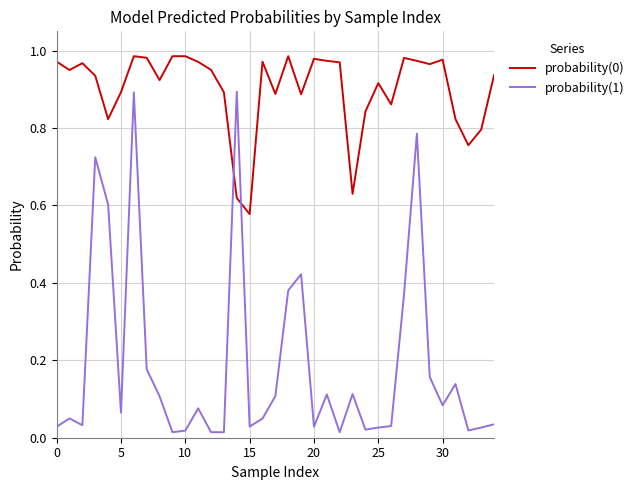

Which series has the largest range (max minus min)?

probability(1)